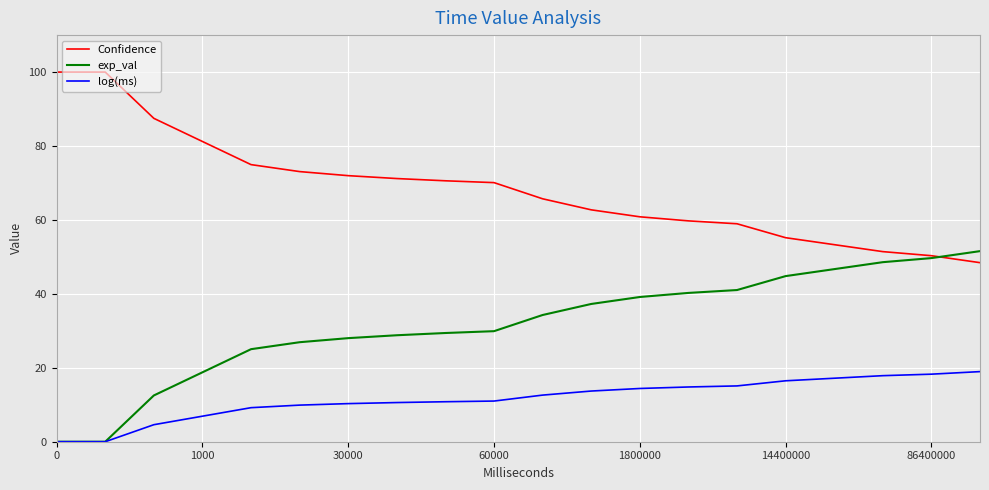

What is the minimum value for Confidence?

48.4